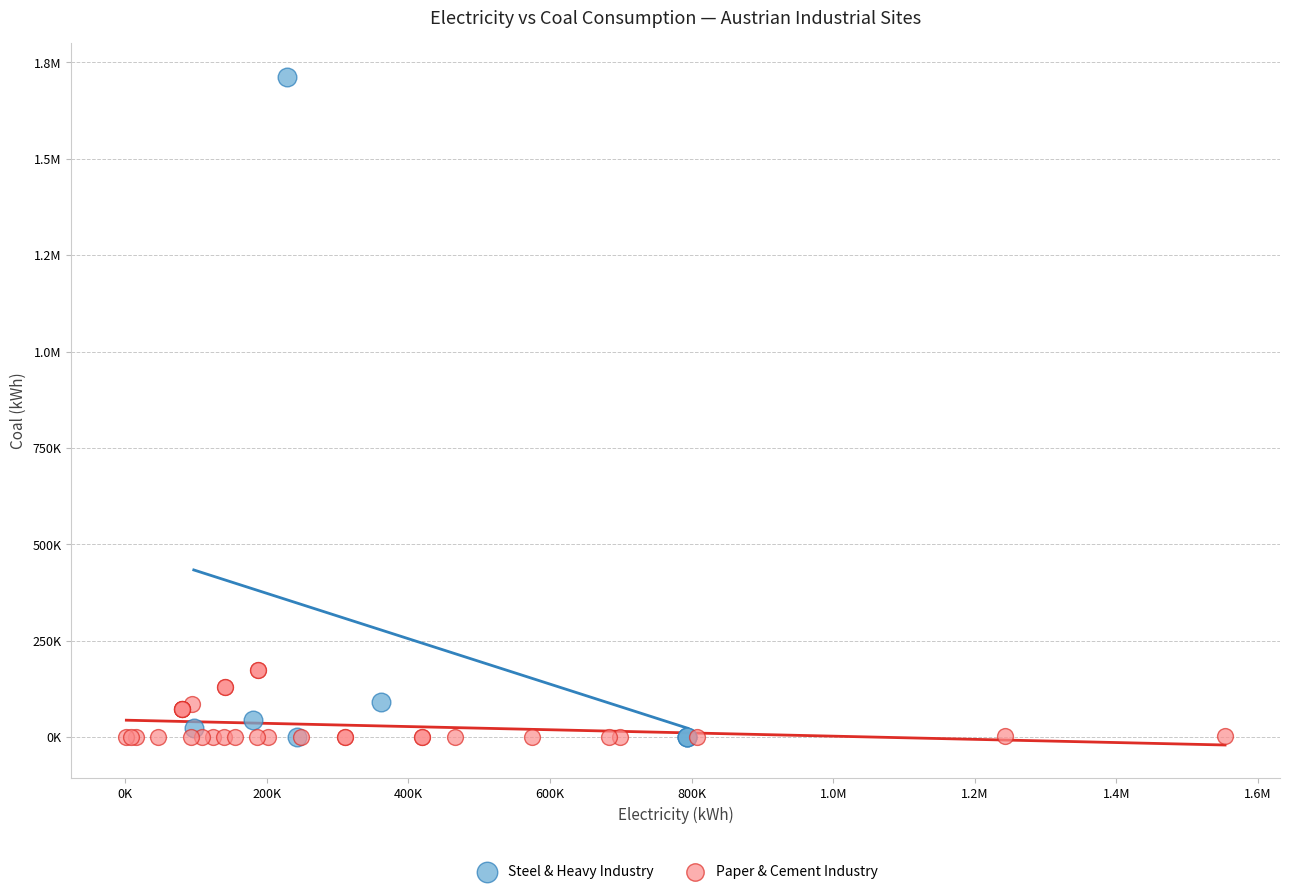

What are all the series names shown in the legend?

Steel & Heavy Industry, Paper & Cement Industry